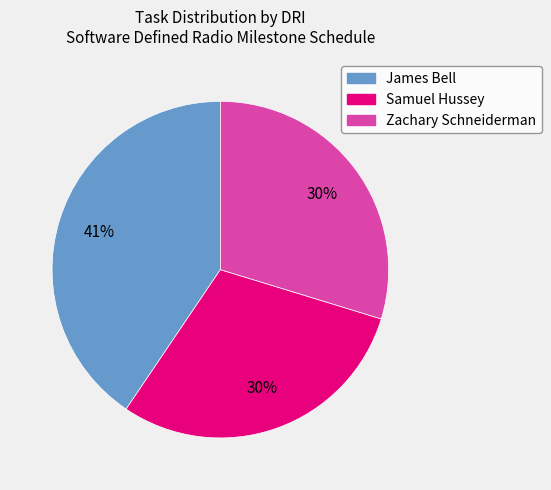

Approximately how many times larger is the value at Zachary Schneiderman compared to James Bell?

0.7